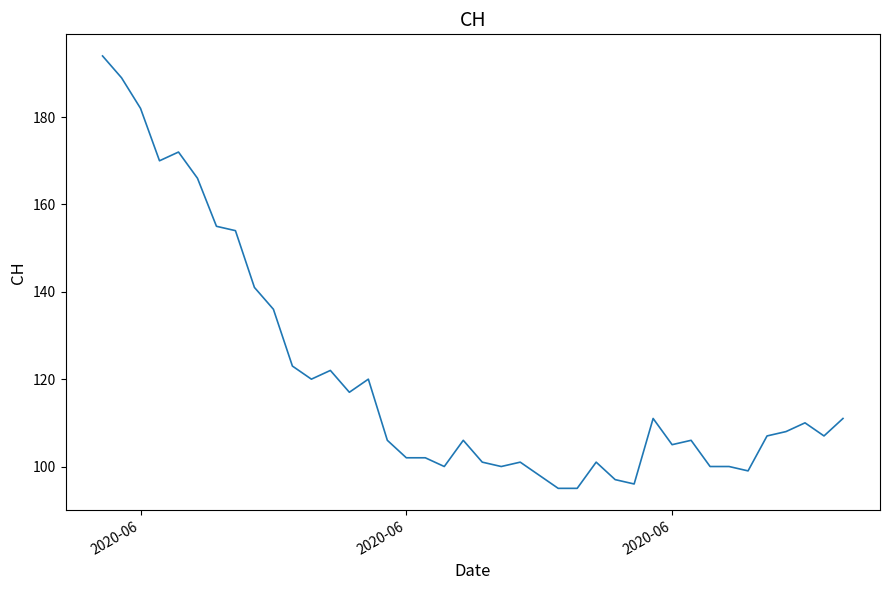

Reading right to left, list all the values displayed in this chart.

111	107	110	108	107	99	100	100	106	105	111	96	97	101	95	95	98	101	100	101	106	100	102	102	106	120	117	122	120	123	136	141	154	155	166	172	170	182	189	194